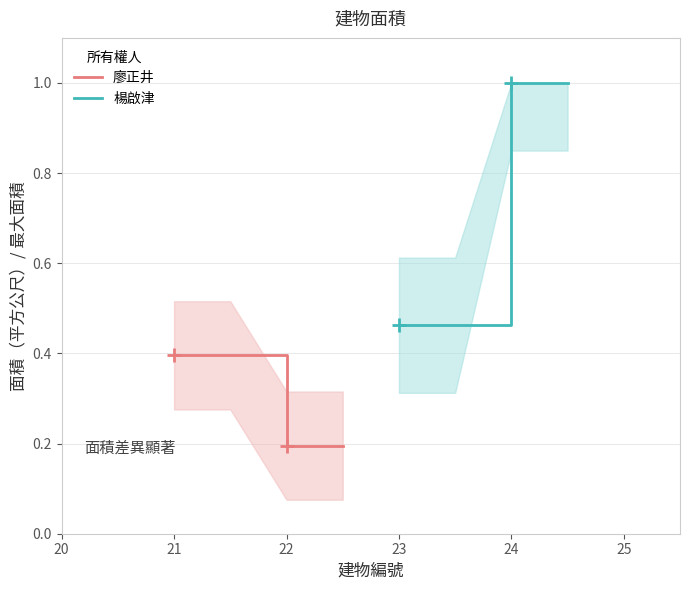

At which label is 廖正井 closest to 0?

22